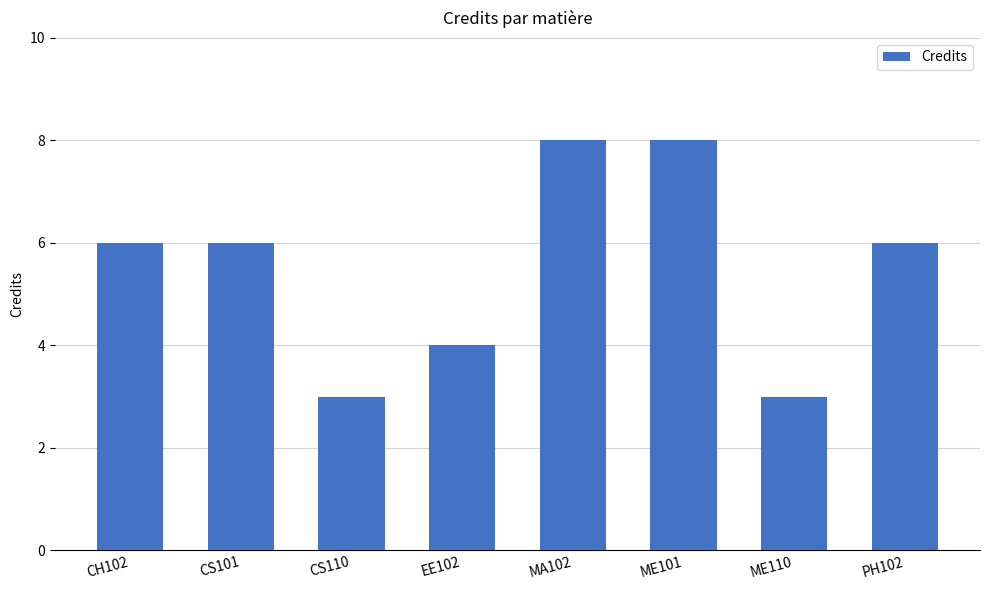

What is the average value?

6